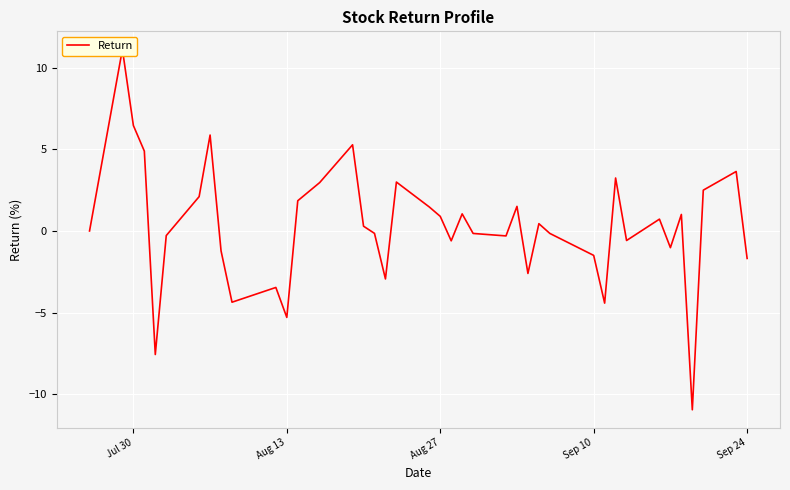

What is the smallest value displayed?

-11.0